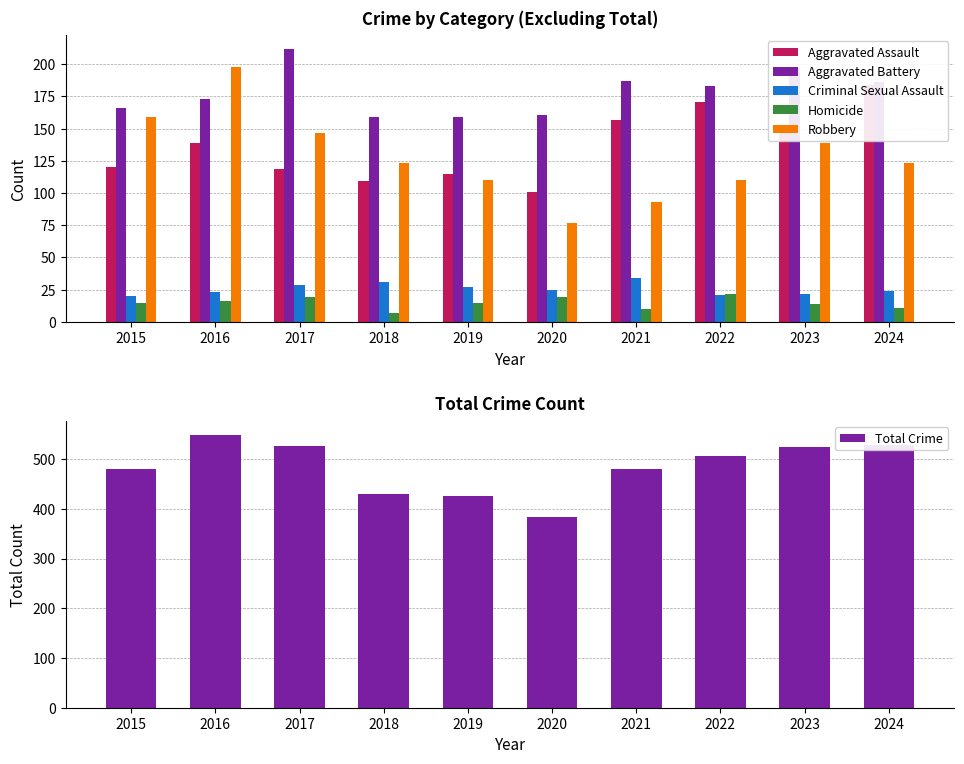

Is the value of Robbery at 2019 greater than the value of Aggravated Assault at 2017?

No